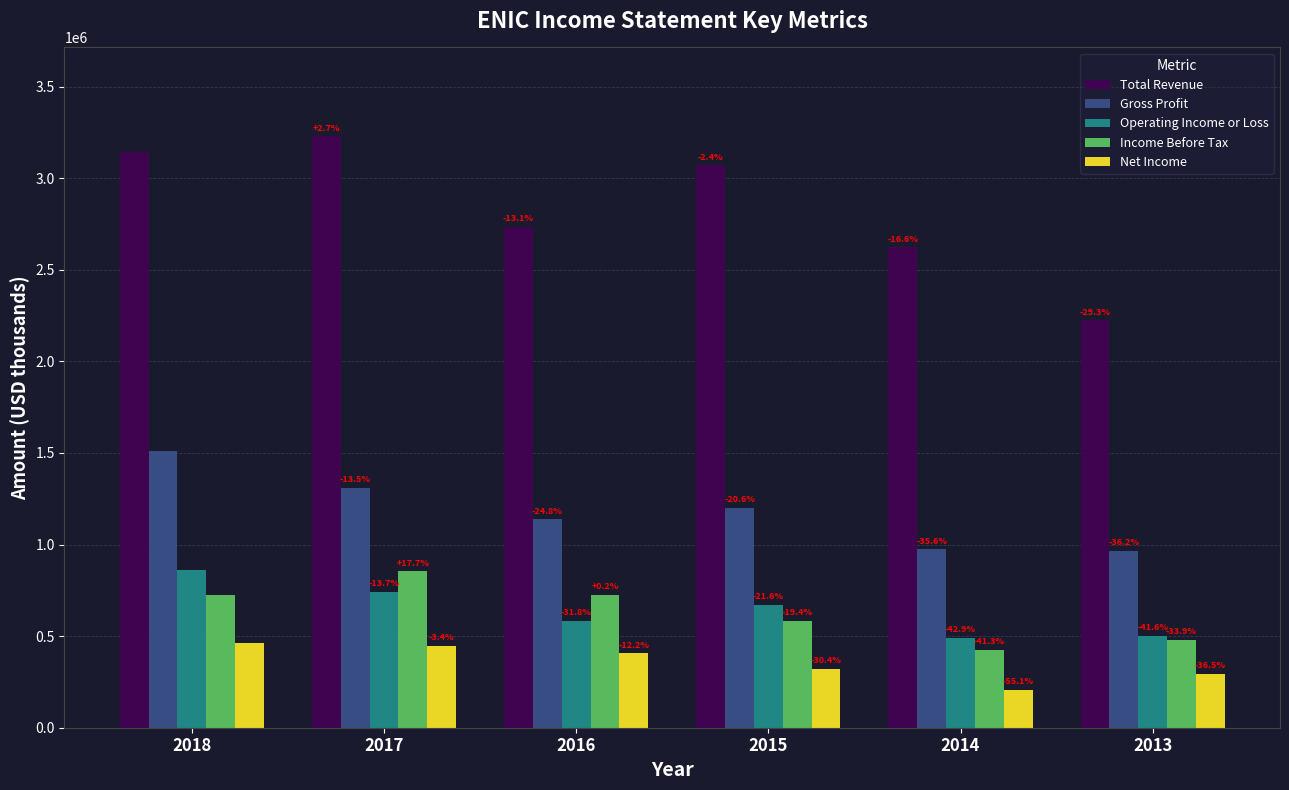

What is the highest value of the Gross Profit series?

1512600